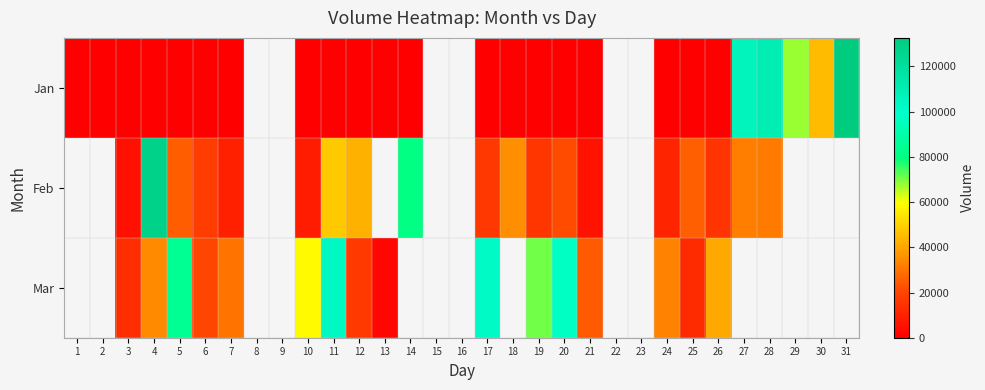

Which label corresponds to the largest value in the chart?

31